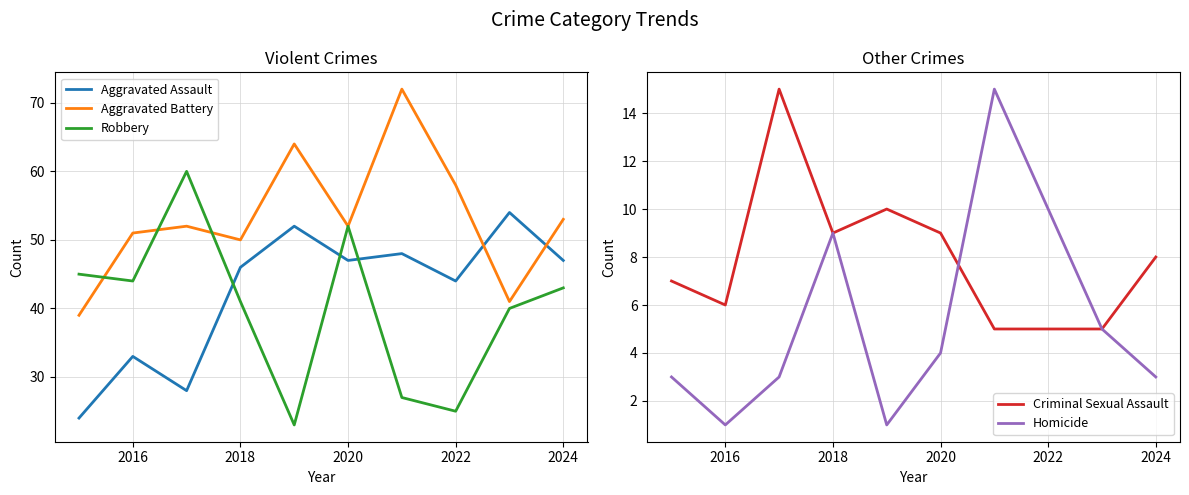

What is the difference between the second highest and second lowest values in the Homicide series?

9